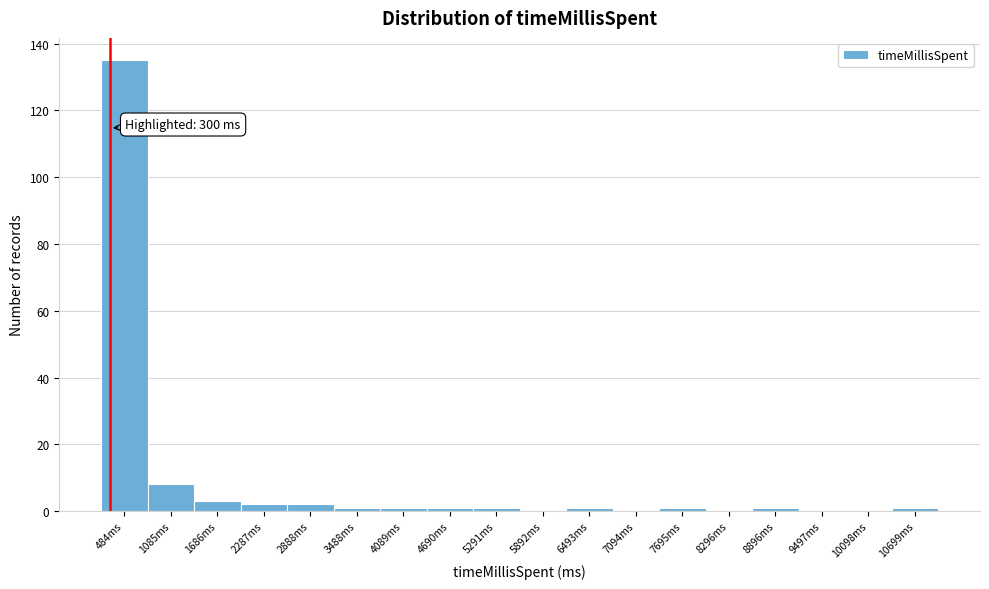

Which range on the x-axis has the tallest bar?

200 to 800